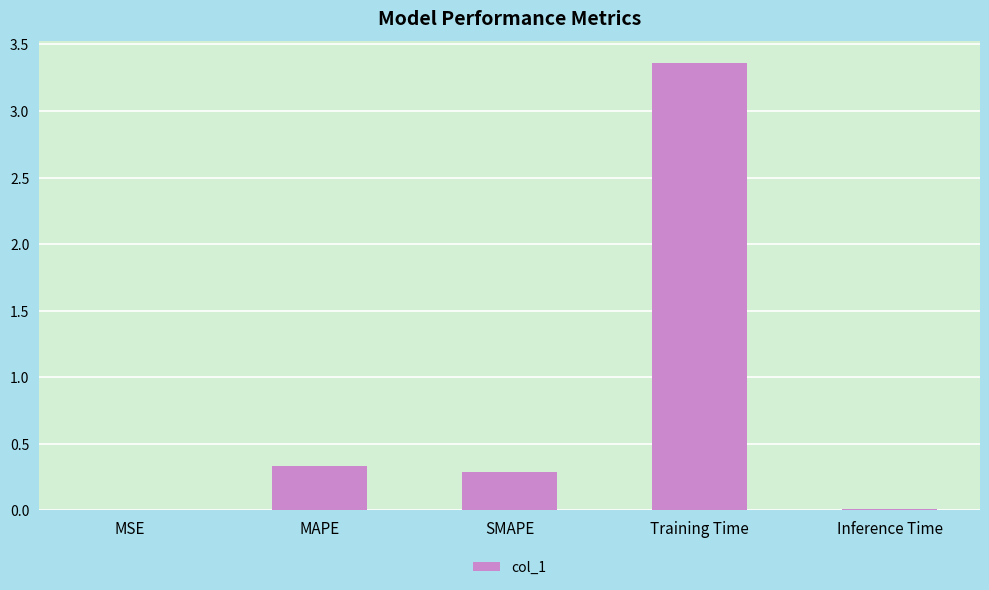

The value at Training Time is 0.8. True or false?

False